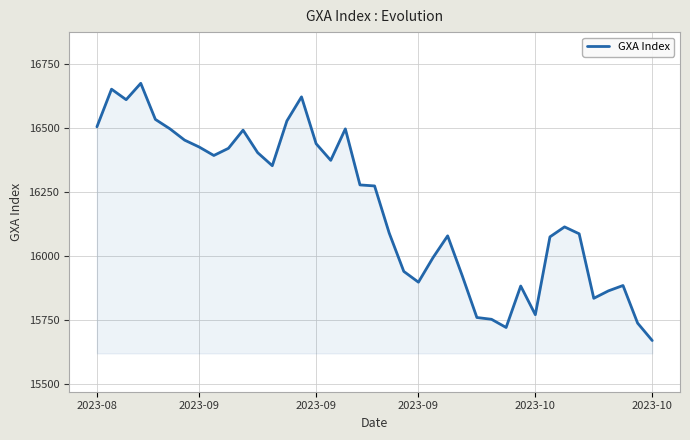

What is the smallest value displayed?

15669